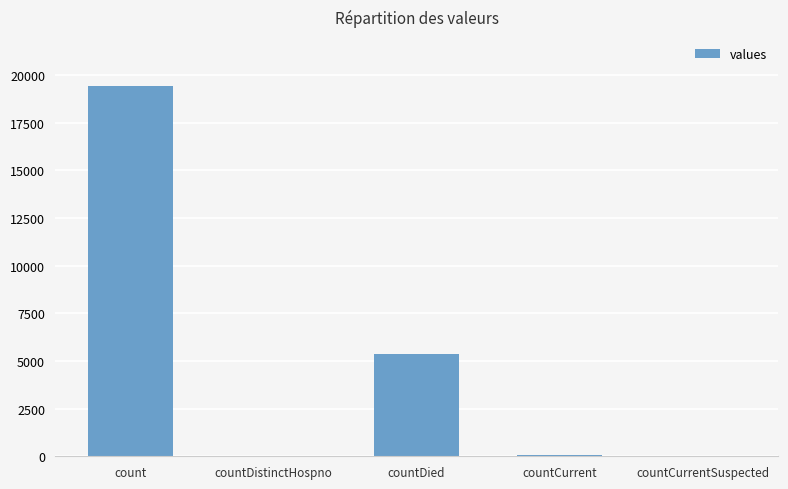

True or false: the data shows 19420 at count.

True